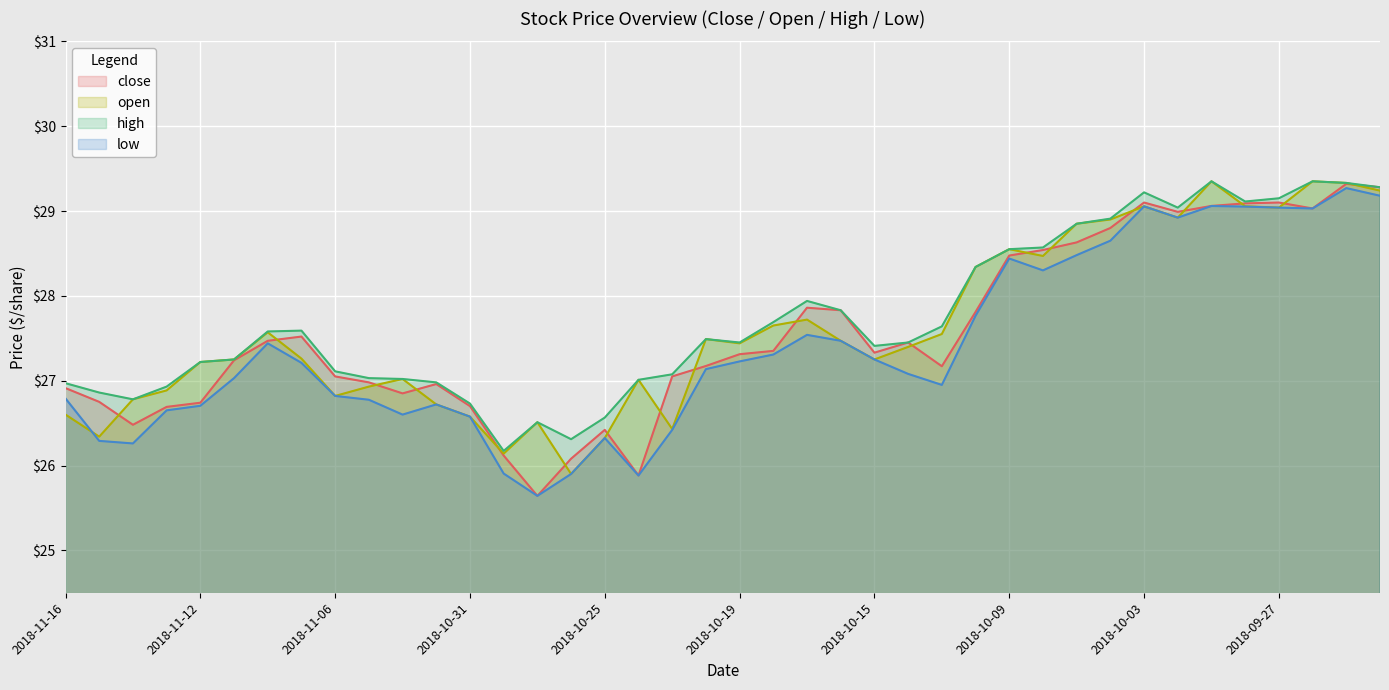

Read the open value at 2018-10-03.

29.1